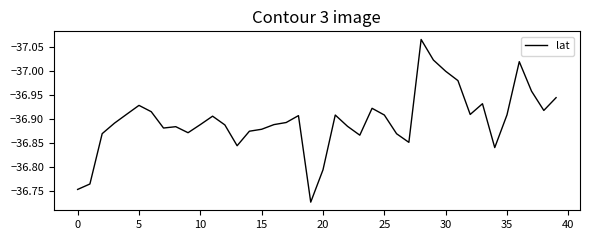

What is the sum of all values?

-1475.9